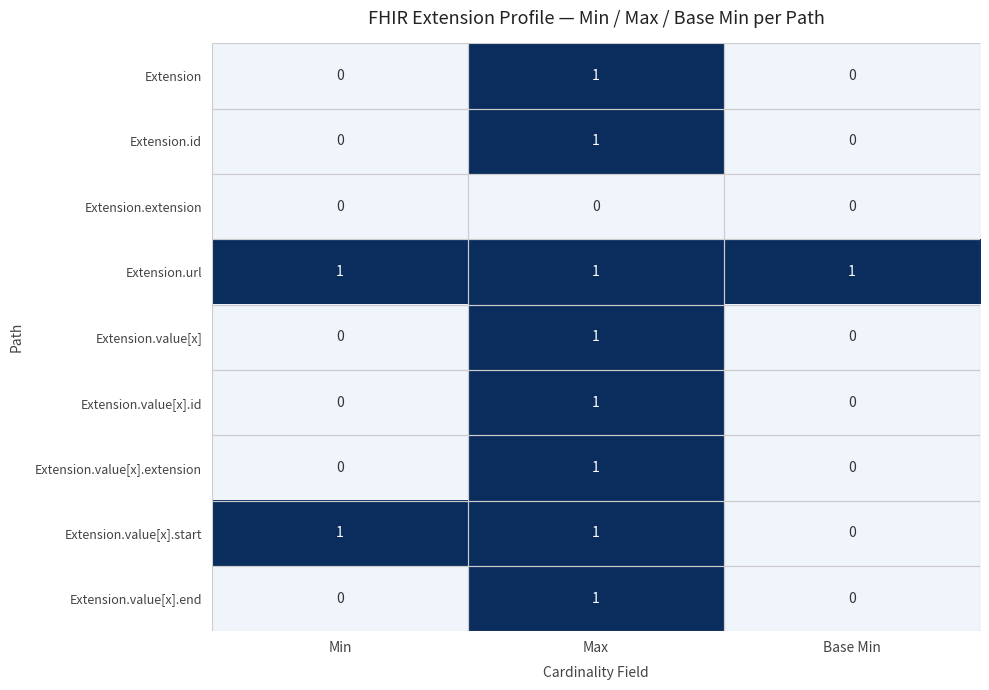

At which category is the sum across all series the highest?

Max